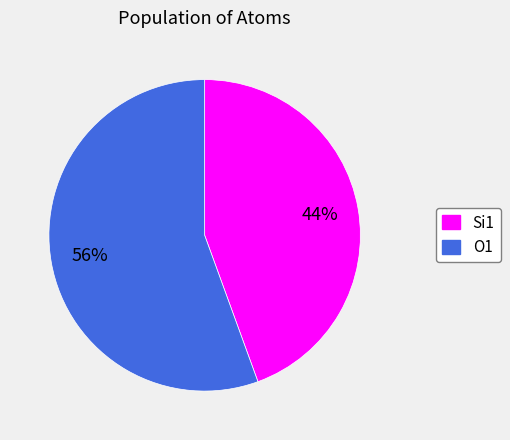

How many segments does this pie chart have?

2